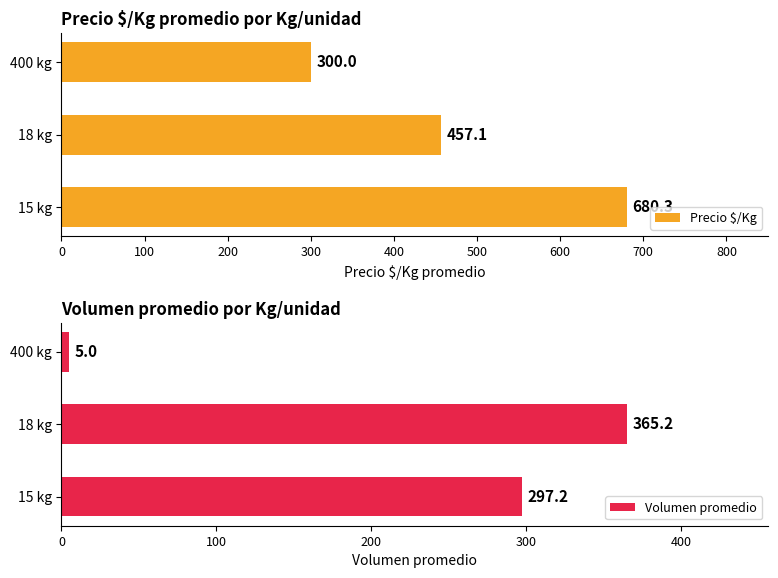

The value of Precio $/Kg at 15 kg is 680.3. True or false?

True